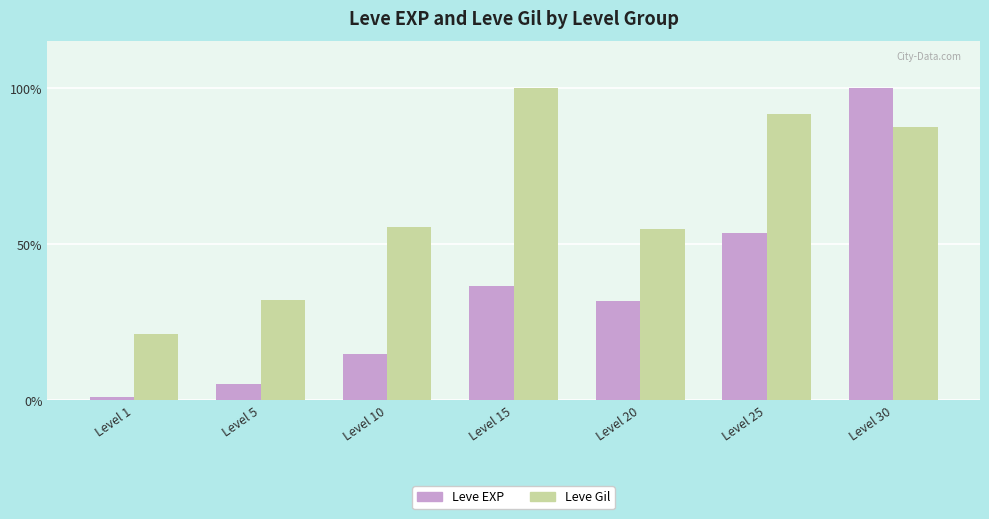

Where is Leve EXP nearest to the value 50?

Level 25